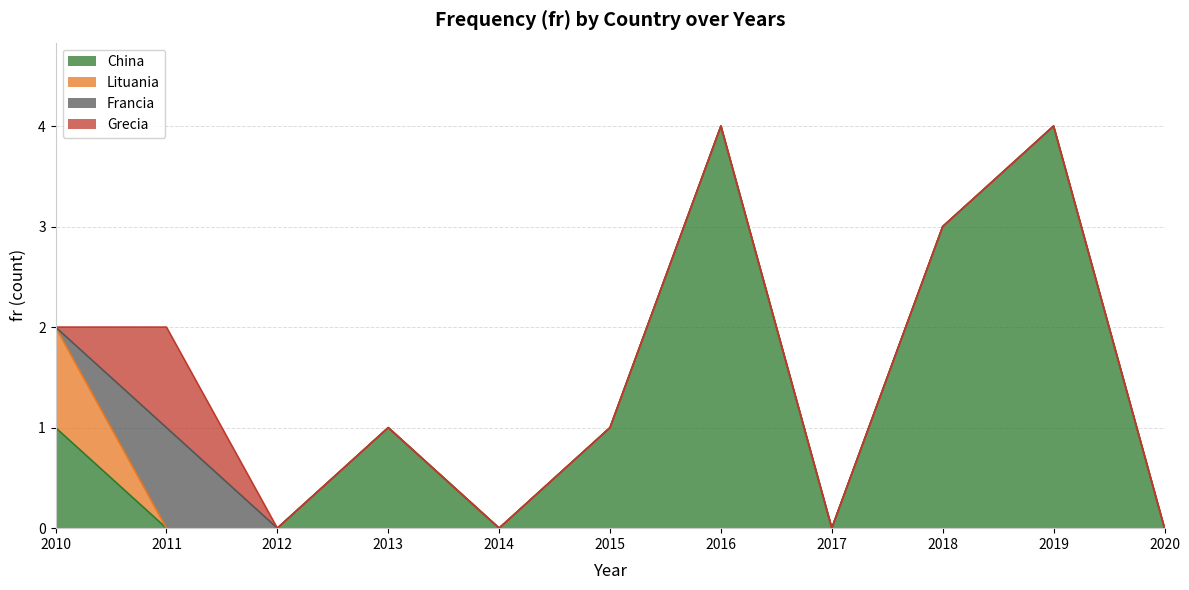

Reading left to right, transcribe all the data shown in this chart.

China: 2010=1	2011=0	2012=0	2013=1	2014=0	2015=1	2016=4	2017=0	2018=3	2019=4	2020=0
Lituania: 2010=1	2011=0	2012=0	2013=0	2014=0	2015=0	2016=0	2017=0	2018=0	2019=0	2020=0
Francia: 2010=0	2011=1	2012=0	2013=0	2014=0	2015=0	2016=0	2017=0	2018=0	2019=0	2020=0
Grecia: 2010=0	2011=1	2012=0	2013=0	2014=0	2015=0	2016=0	2017=0	2018=0	2019=0	2020=0